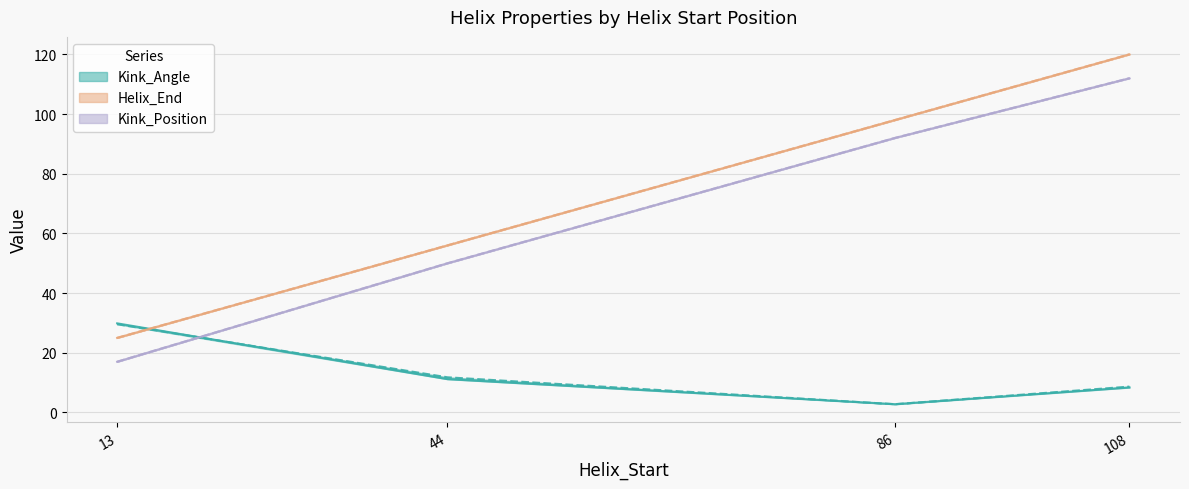

What is the difference between the second highest and minimum values in the Kink_Position series?

75